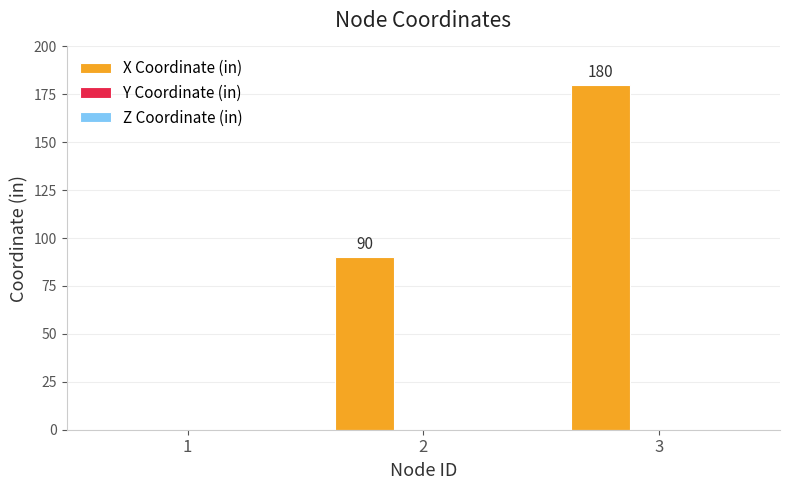

The value at 3 is 180. True or false?

True